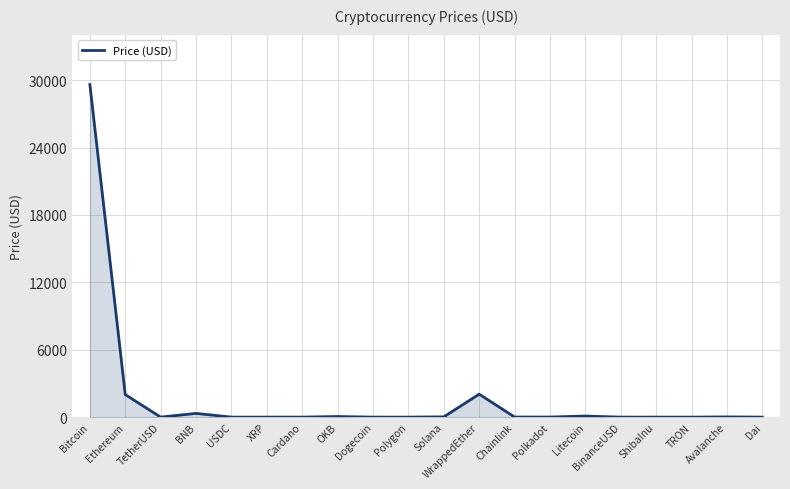

Is it true that the value at ShibaInu is 0.0?

True